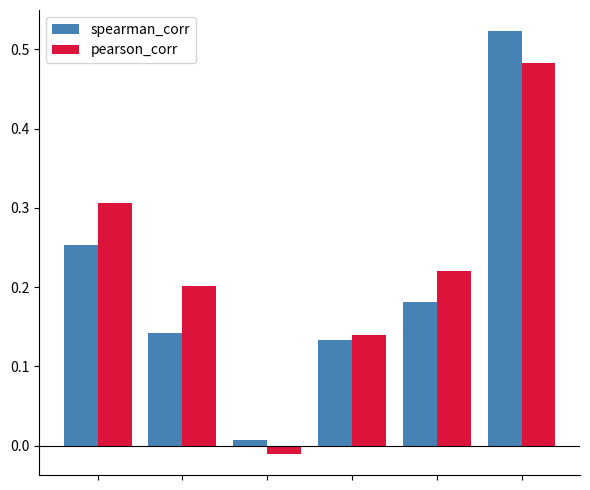

At how many categories does at least one series exceed 0?

6